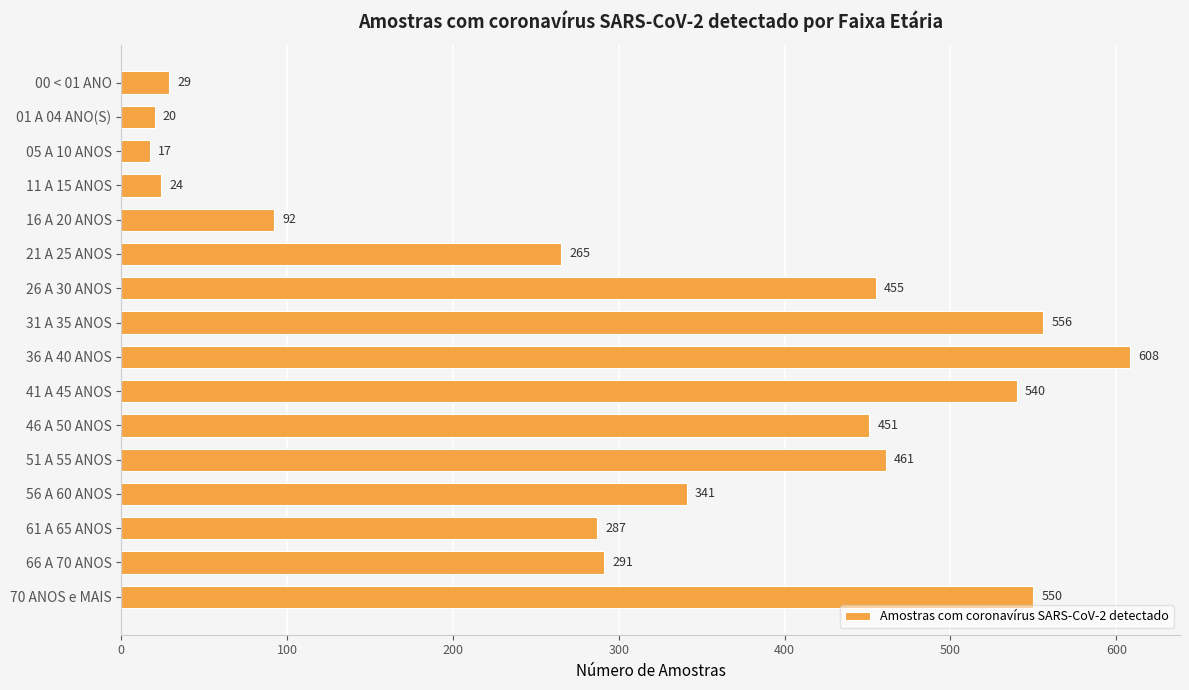

Reading bottom to top, extract all data points from this chart.

550	291	287	341	461	451	540	608	556	455	265	92	24	17	20	29